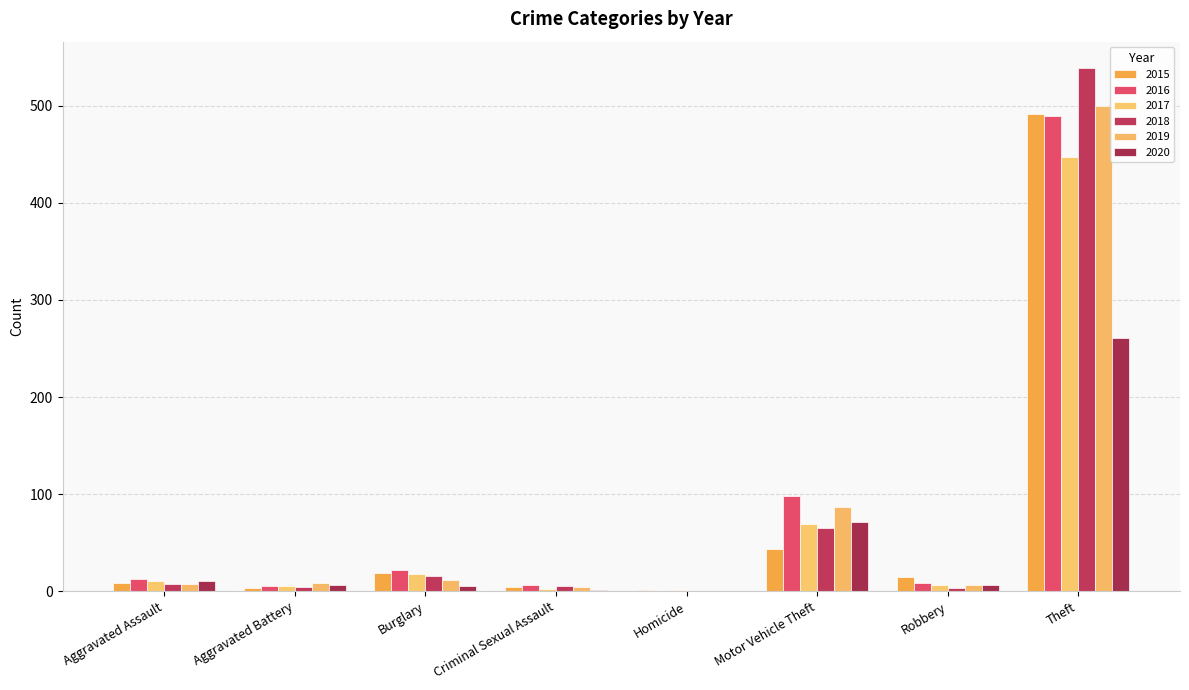

True or false: 2017 has a value of 5 at Aggravated Battery.

True